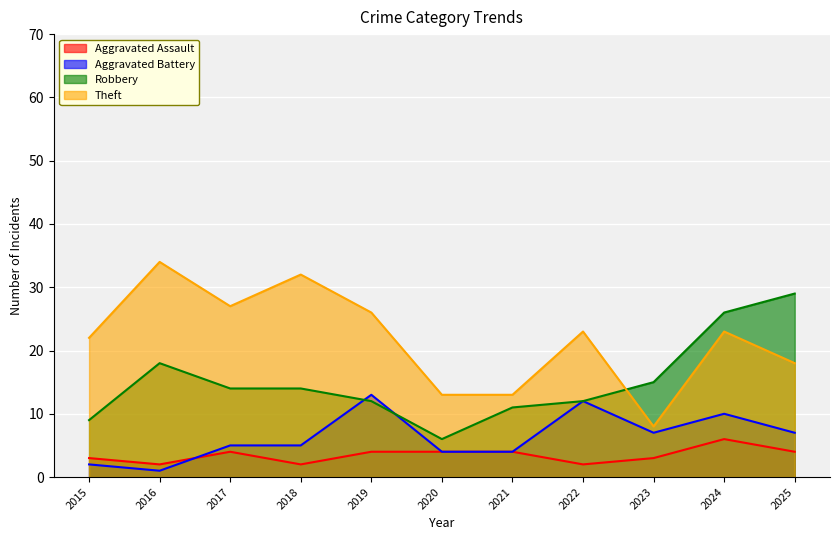

At 2019, list the series in order from largest to smallest.

Theft, Aggravated Battery, Robbery, Aggravated Assault